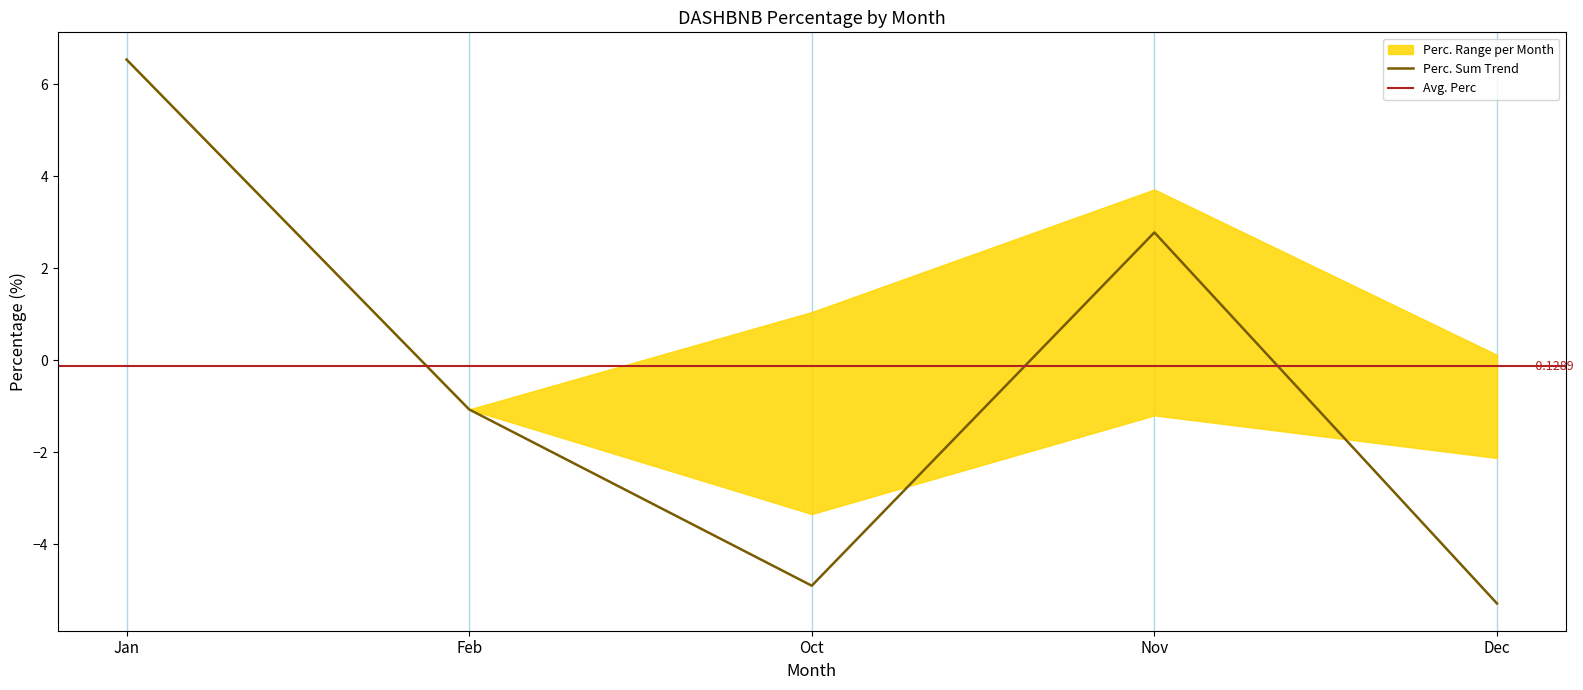

Rank the categories by Perc. Sum Trend value from highest to lowest.

Jan, Nov, Feb, Oct, Dec